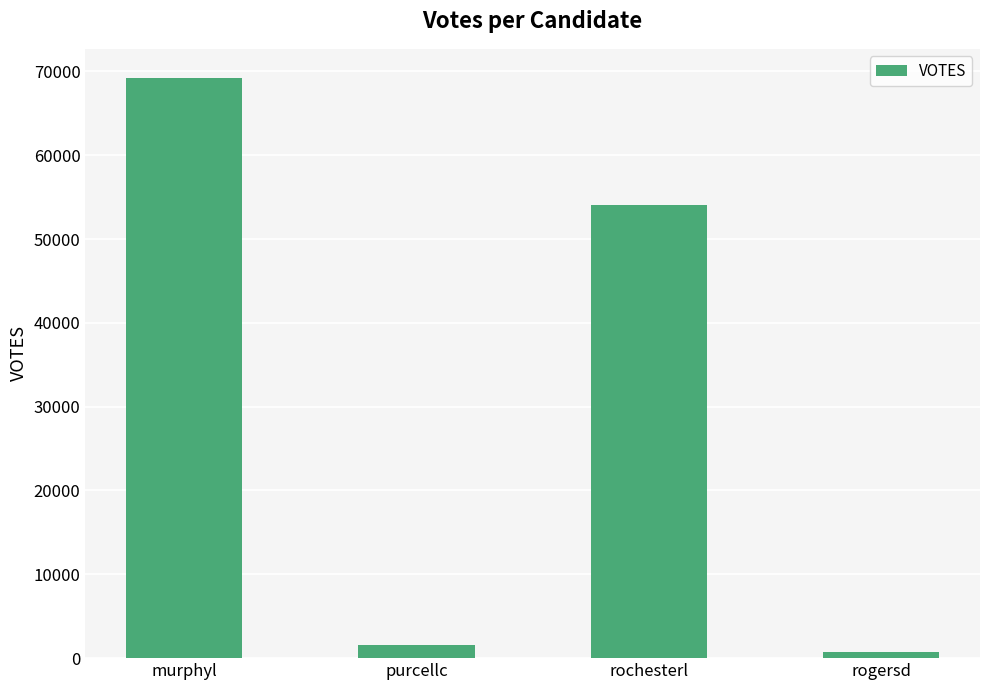

What is the label of the 3rd bar from the right?

purcellc